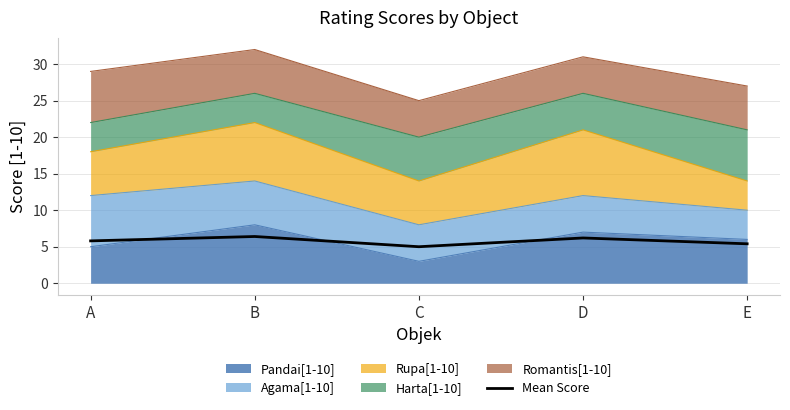

The value at A is 5.8. True or false?

True